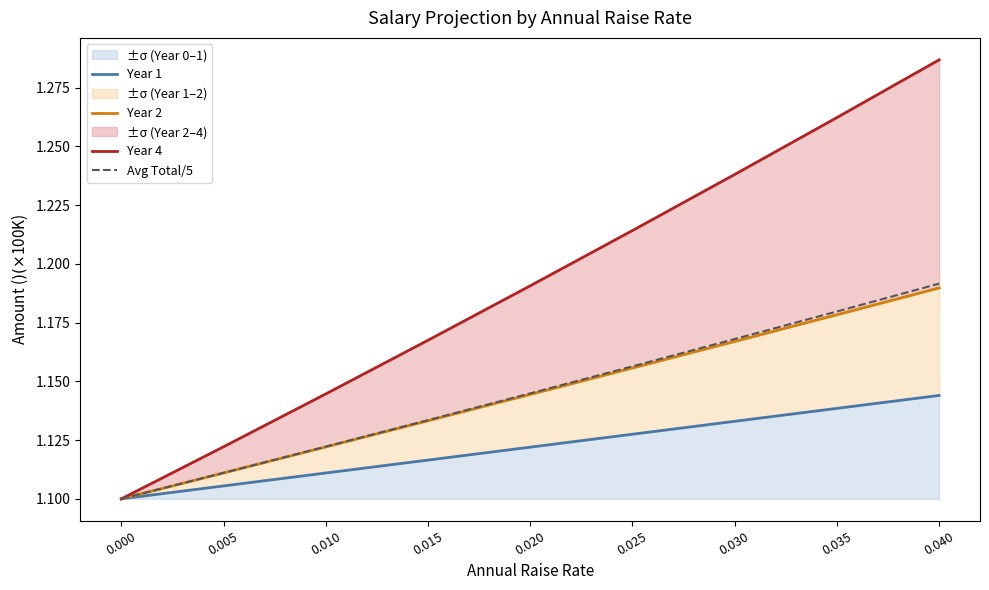

True or false: Avg Total/5 has a value of 1.2 at 0.025.

True